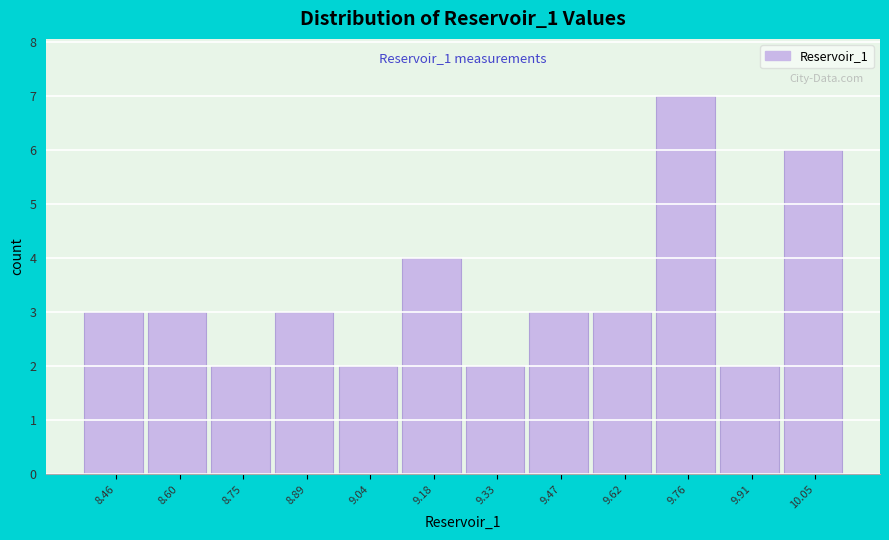

Over which range of the x-axis is the bar tallest?

9.68 to 9.84